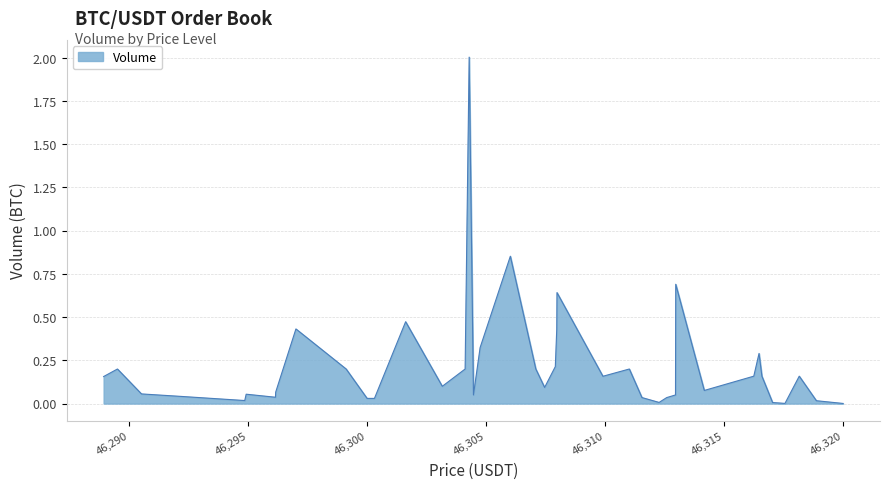

True or false: the data has more than 1 interior local peaks.

True